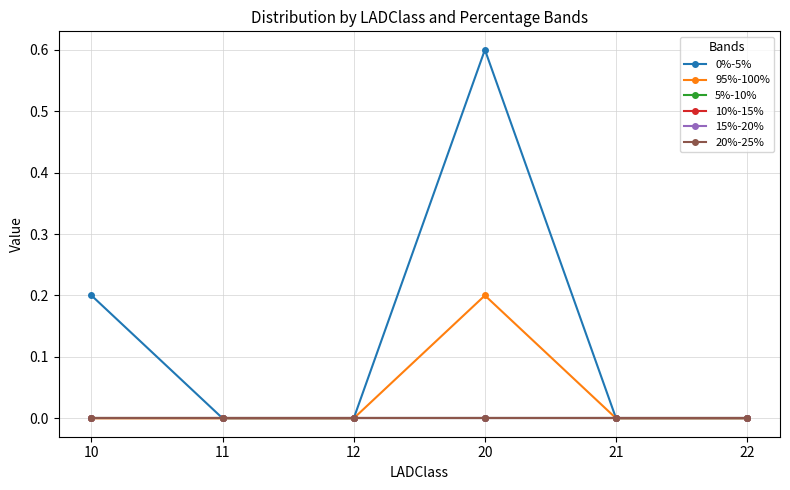

Does the chart have visible grid lines?

Yes